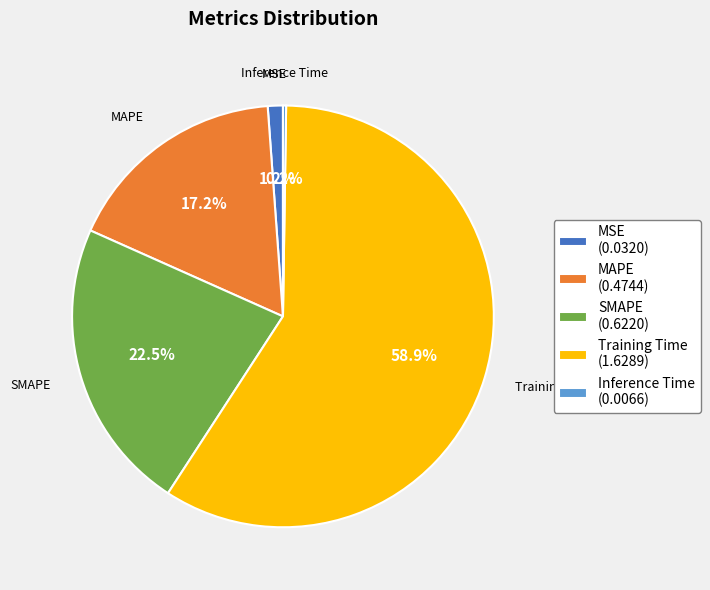

What is the largest slice in the pie chart?

Training Time